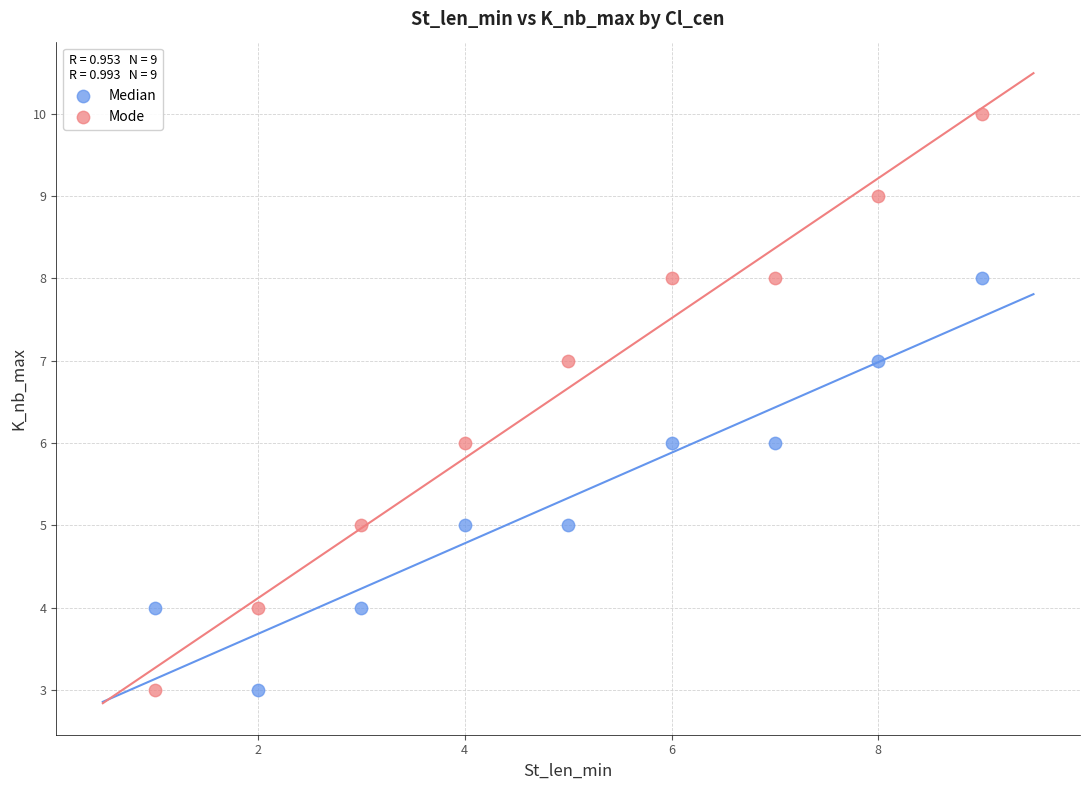

Across all data points, what is the range of X values (max minus min)?

8